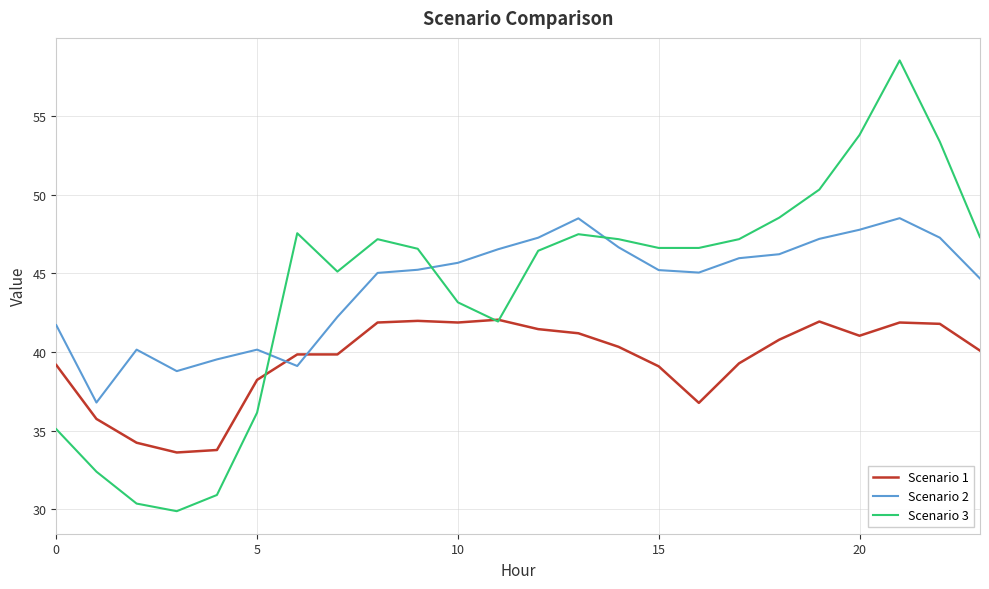

What is the highest value of the Scenario 2 series?

48.5